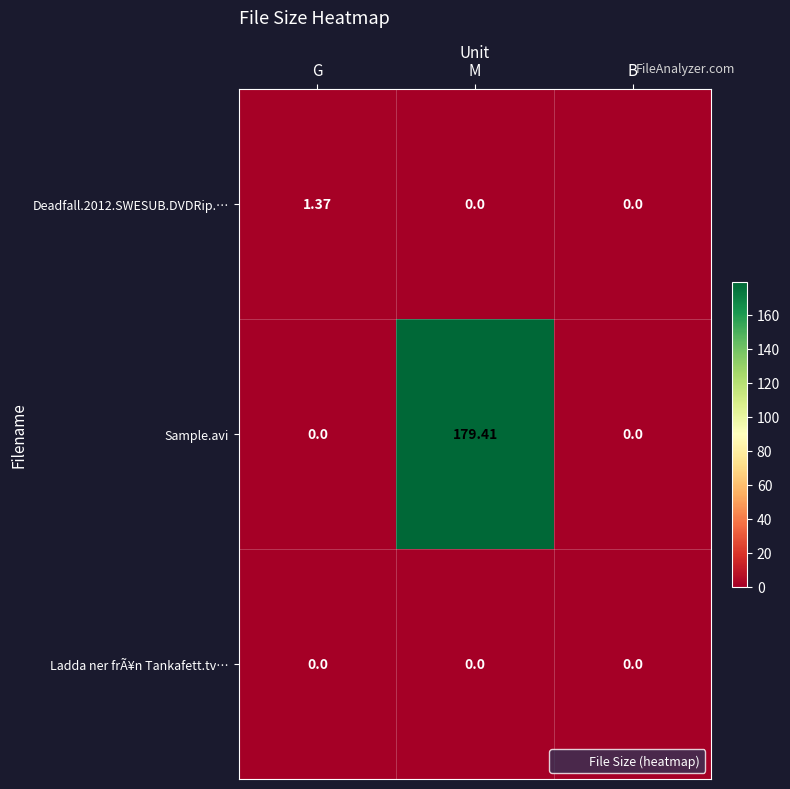

Is the value of Sample.avi at B greater than the value of Deadfall.2012.SWESUB.DVDRip.… at G?

No